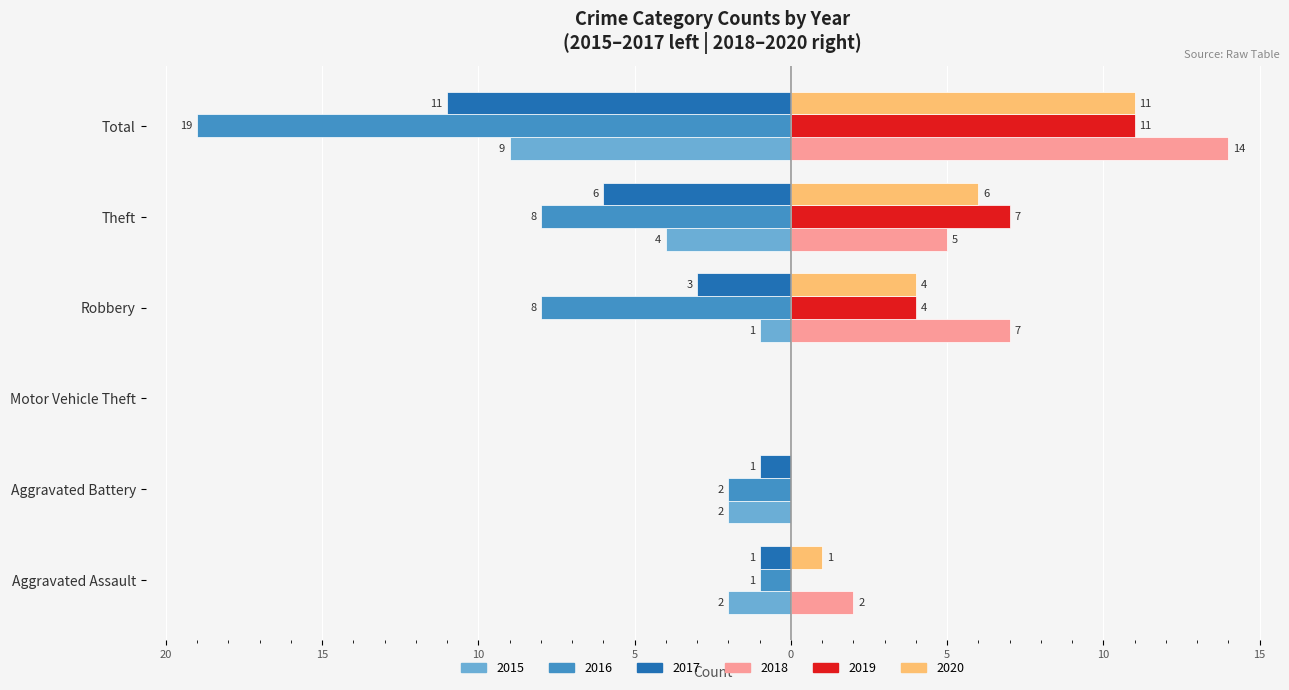

At which category does the chart reach its peak across all series?

Total